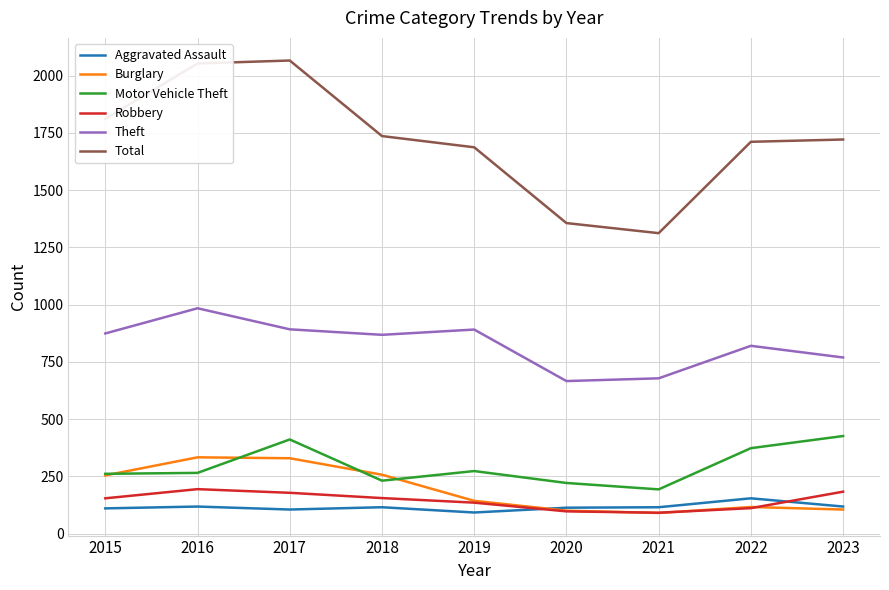

Rank the series at 2017 from lowest to highest value.

Aggravated Assault, Robbery, Burglary, Motor Vehicle Theft, Theft, Total